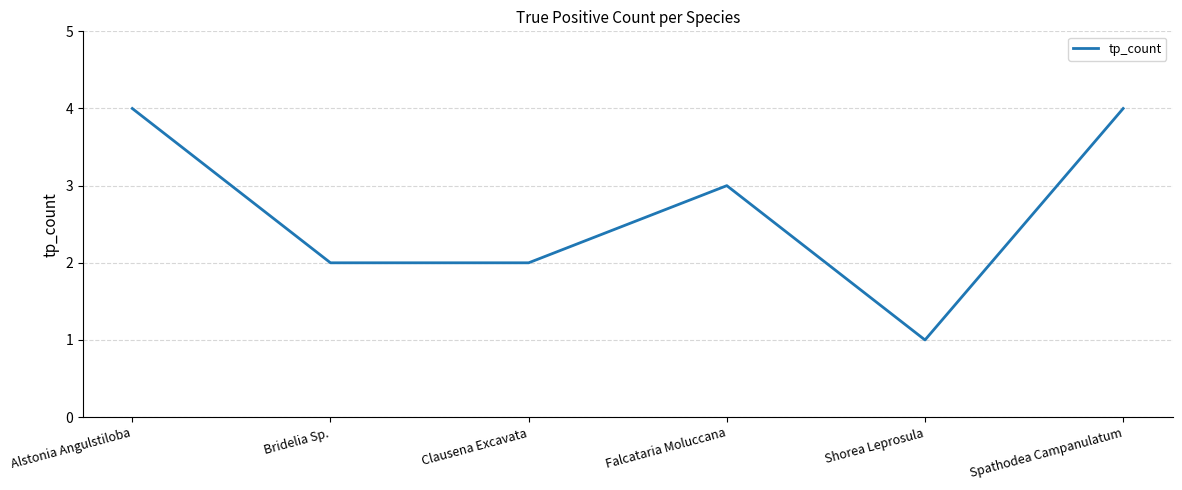

Reading left to right, list all the values displayed in this chart.

Alstonia Angulstiloba=4	Bridelia Sp.=2	Clausena Excavata=2	Falcataria Moluccana=3	Shorea Leprosula=1	Spathodea Campanulatum=4